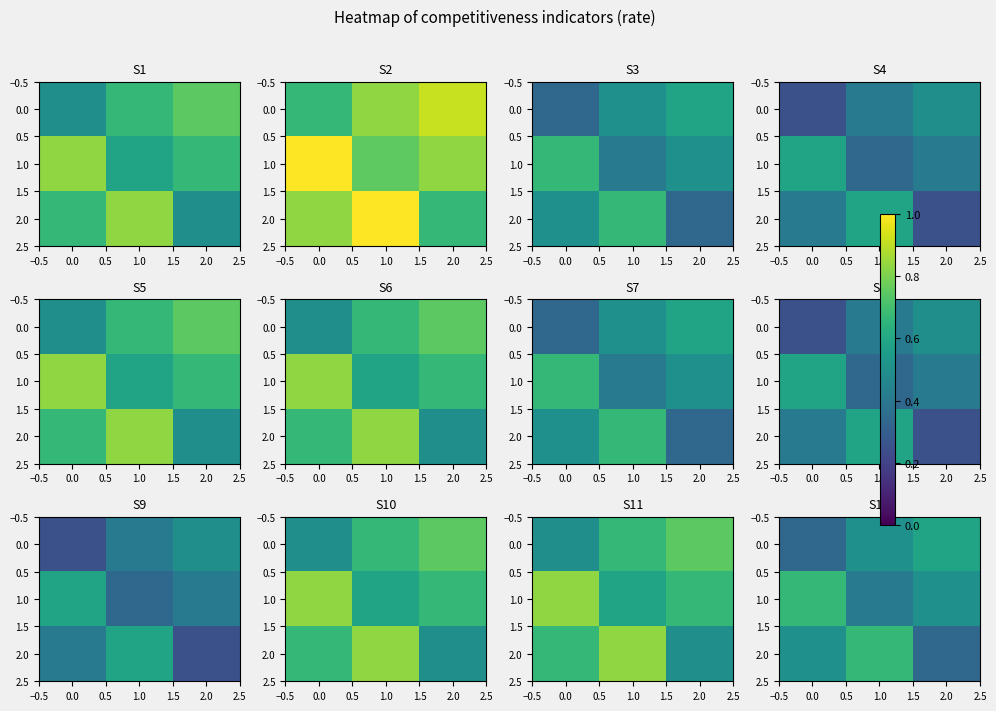

What is the average value of the 2.0 series?

0.5